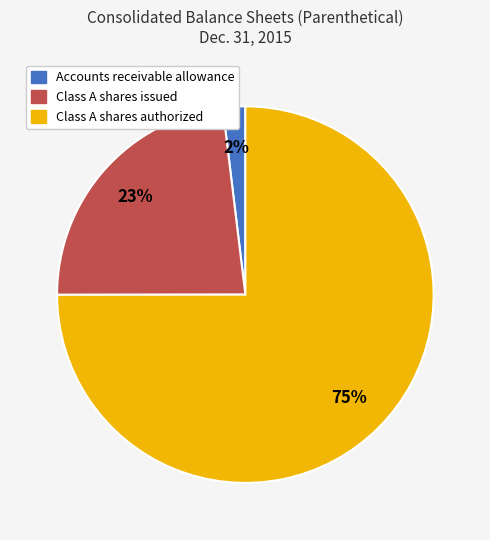

Which slice is the smallest?

Accounts receivable allowance